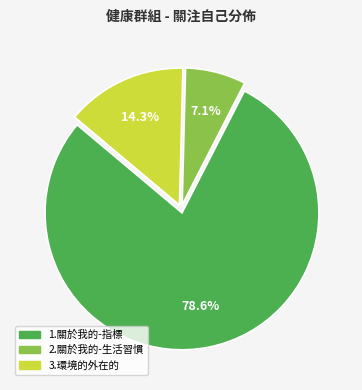

Which category has the smallest portion of the pie?

2.關於我的-生活習慣